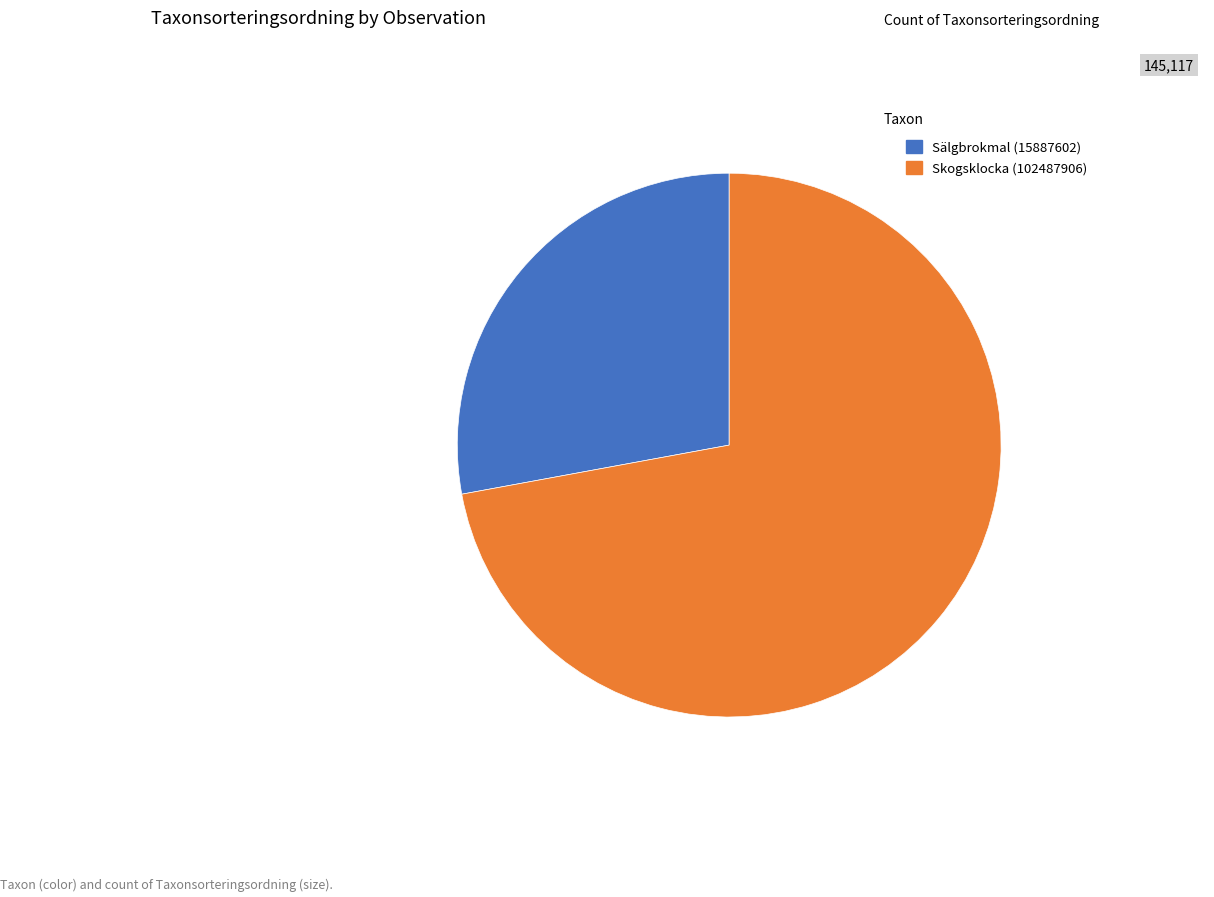

The Skogsklocka (102487906) slice represents 72% of the pie. True or false?

True